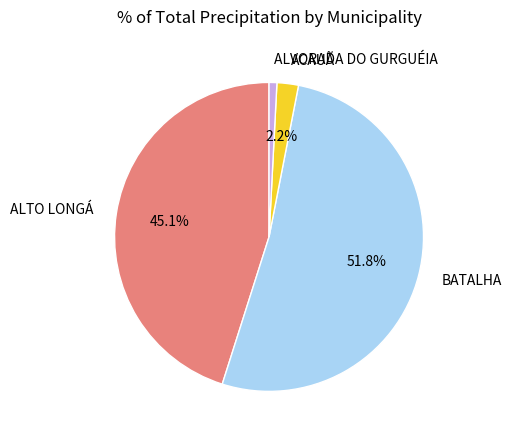

Is there a majority slice in this chart?

Yes